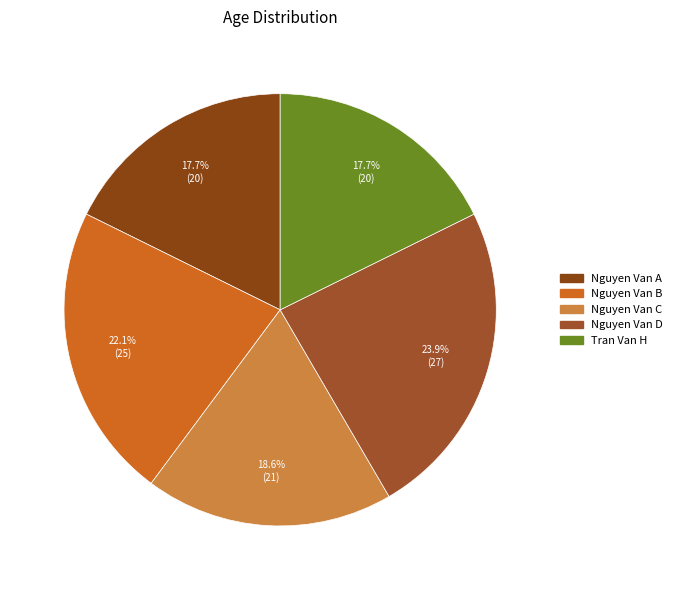

What is the change in value from Nguyen Van A to Nguyen Van D?

+7